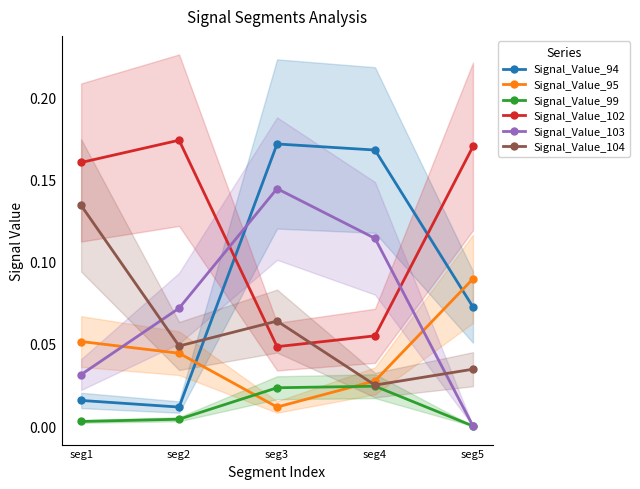

What are all the series names shown in the legend?

Signal_Value_94, Signal_Value_95, Signal_Value_99, Signal_Value_102, Signal_Value_103, Signal_Value_104